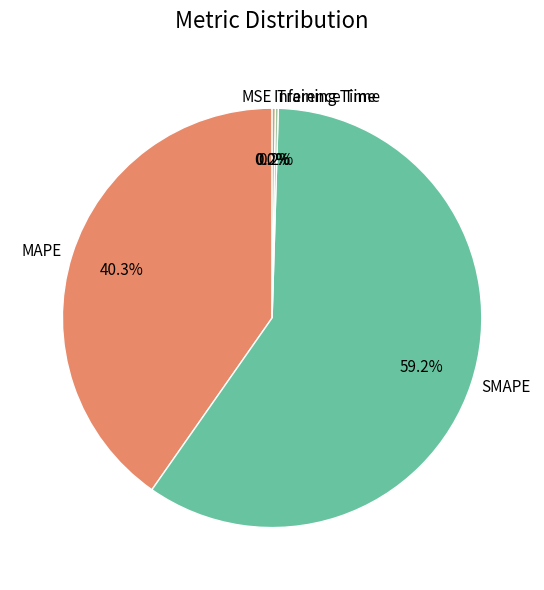

What is the largest slice in the pie chart?

SMAPE